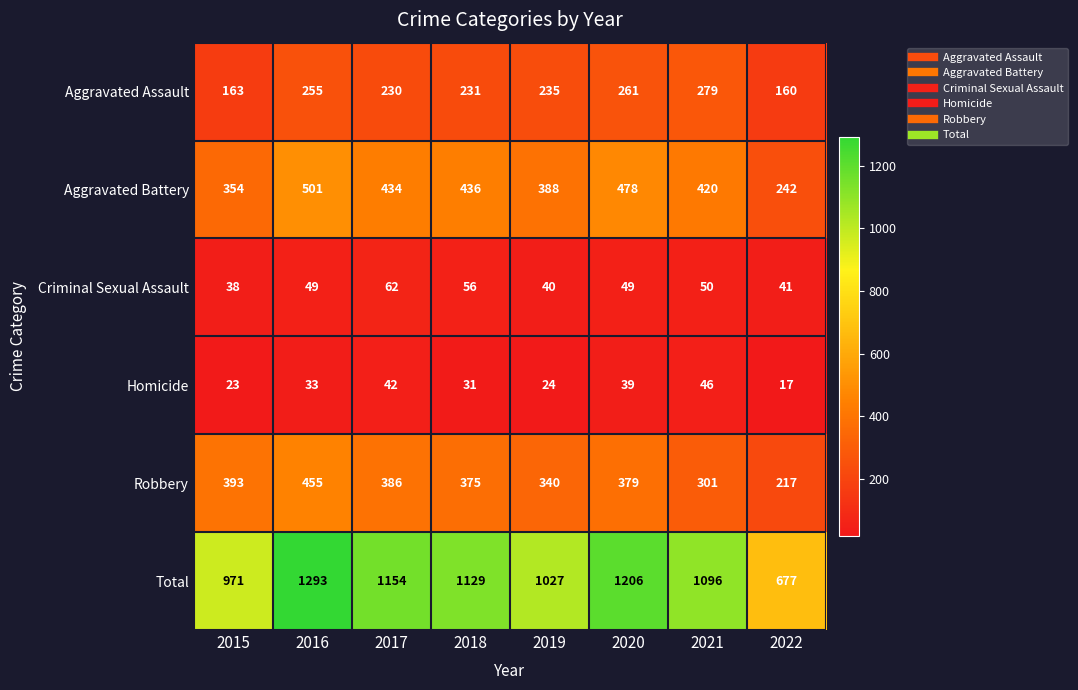

At which category is the sum across all series the highest?

2016